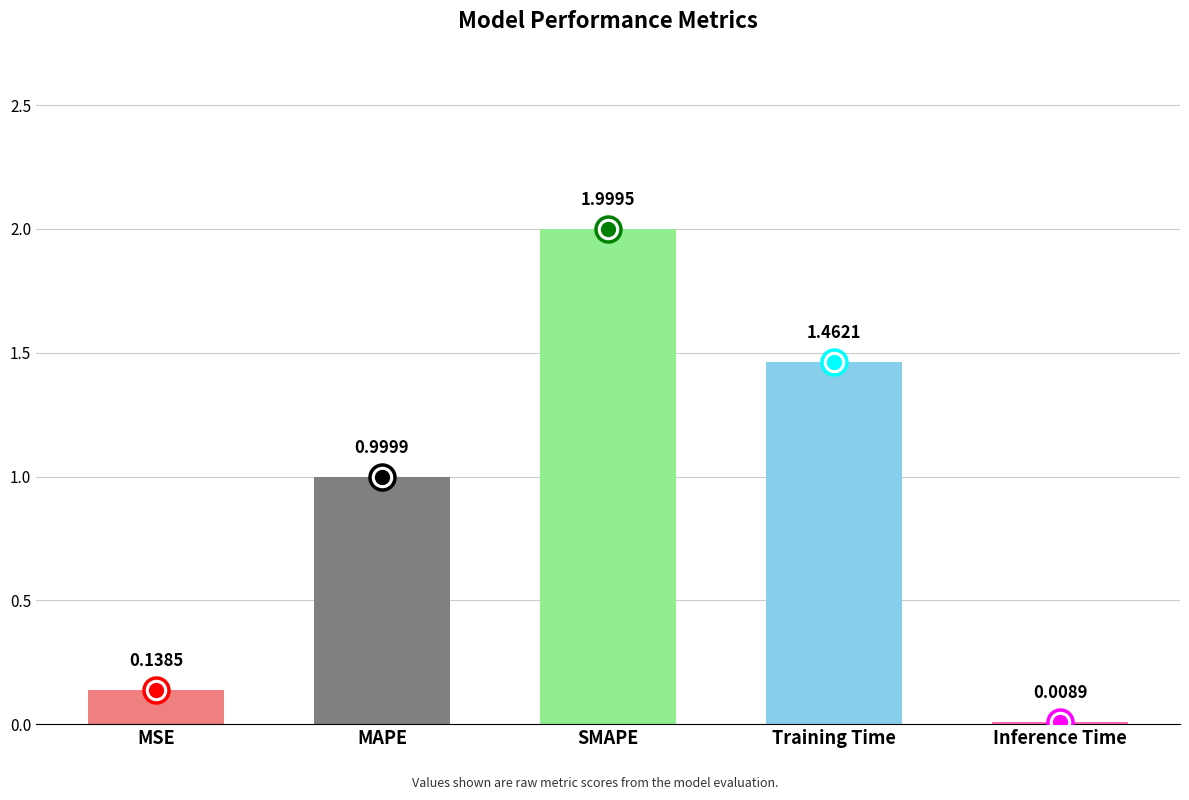

What is the difference between the maximum and minimum values?

2.0